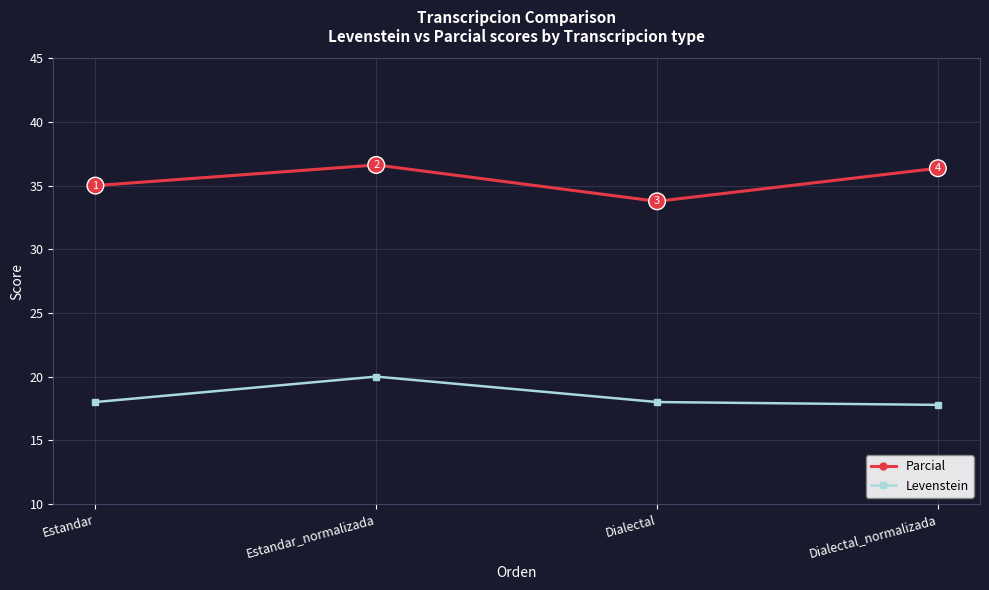

What is the spread (max minus min) of values at Dialectal_normalizada?

18.6